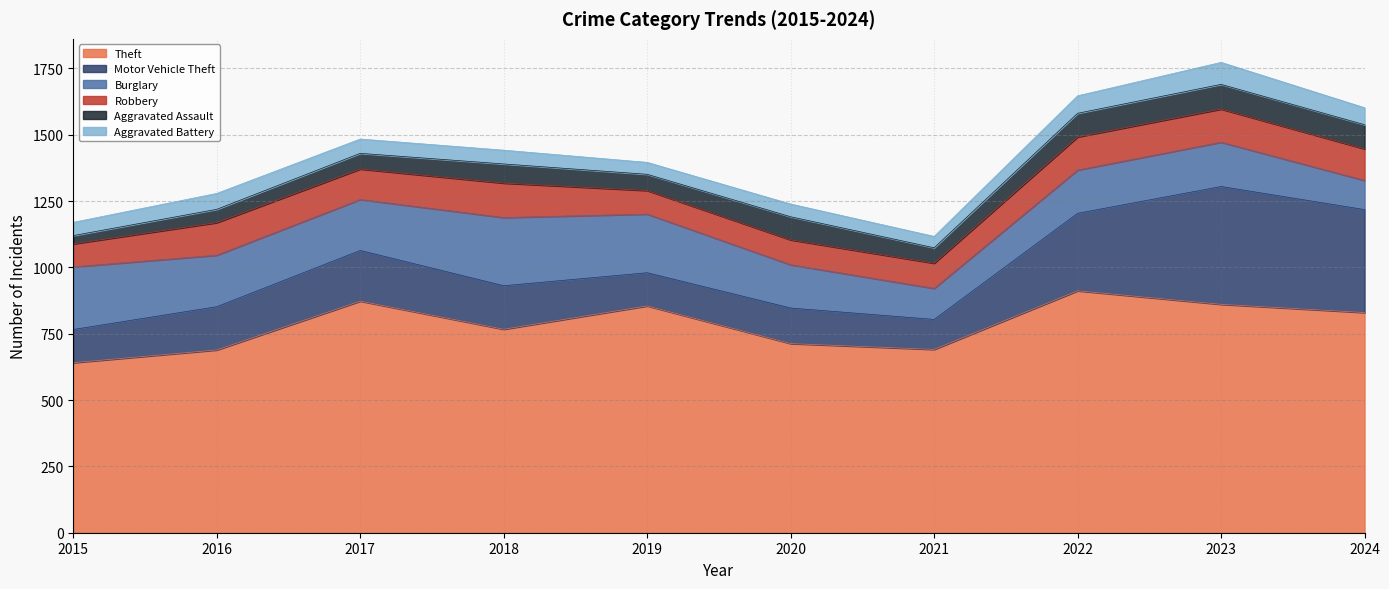

True or false: Robbery and Aggravated Battery intersect in this chart.

False